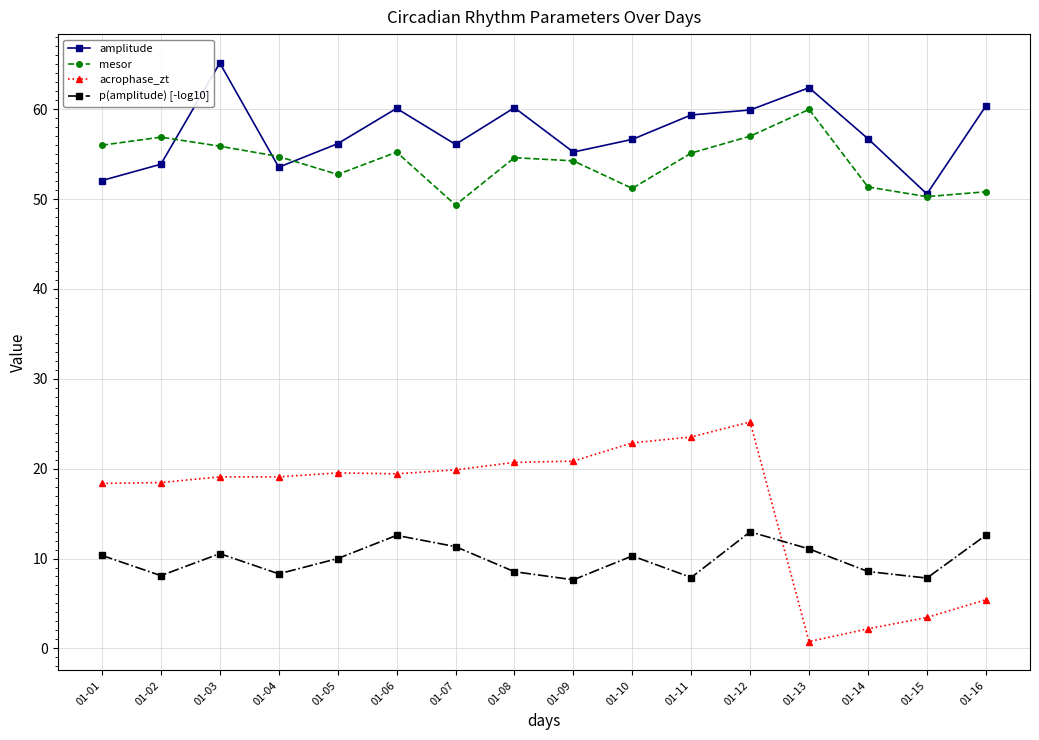

At which category does the chart reach its minimum across all series?

01-13